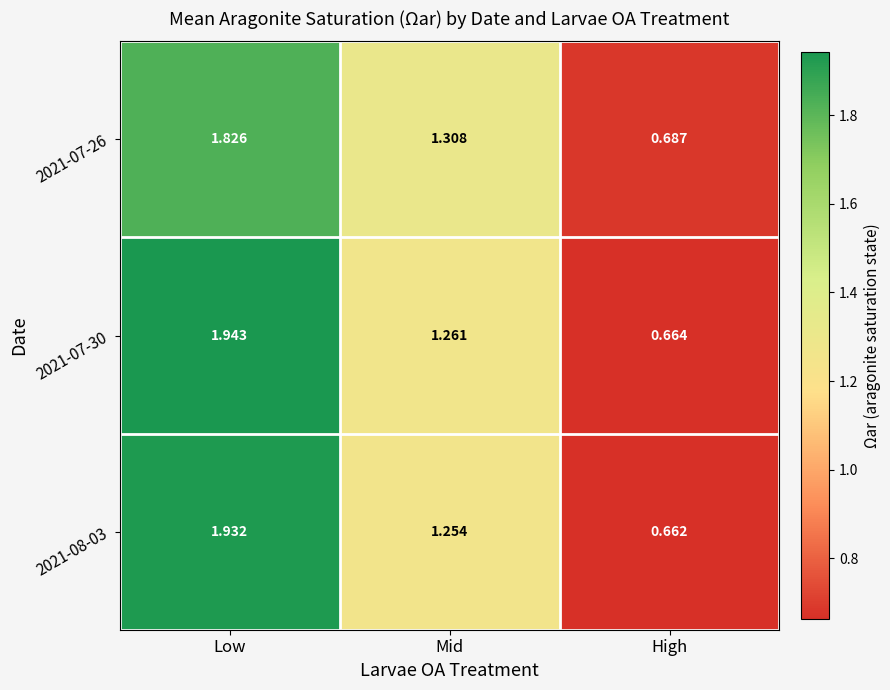

Which series changed the most between Low and Mid?

2021-07-30